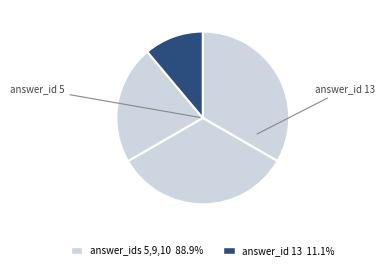

Which slice is the smallest?

13